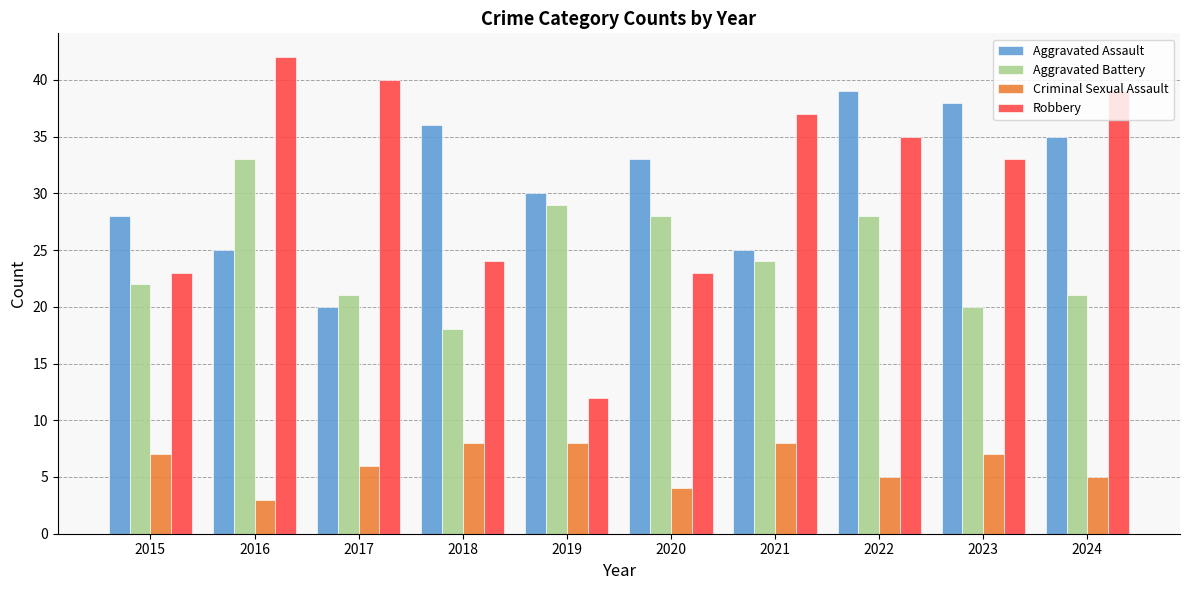

How many data points in Aggravated Assault are less than 33?

5